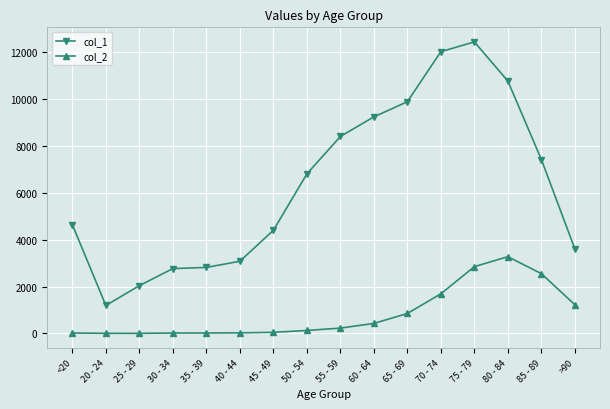

What is the difference between the col_1 values at 65 - 69 and 40 - 44?

6805